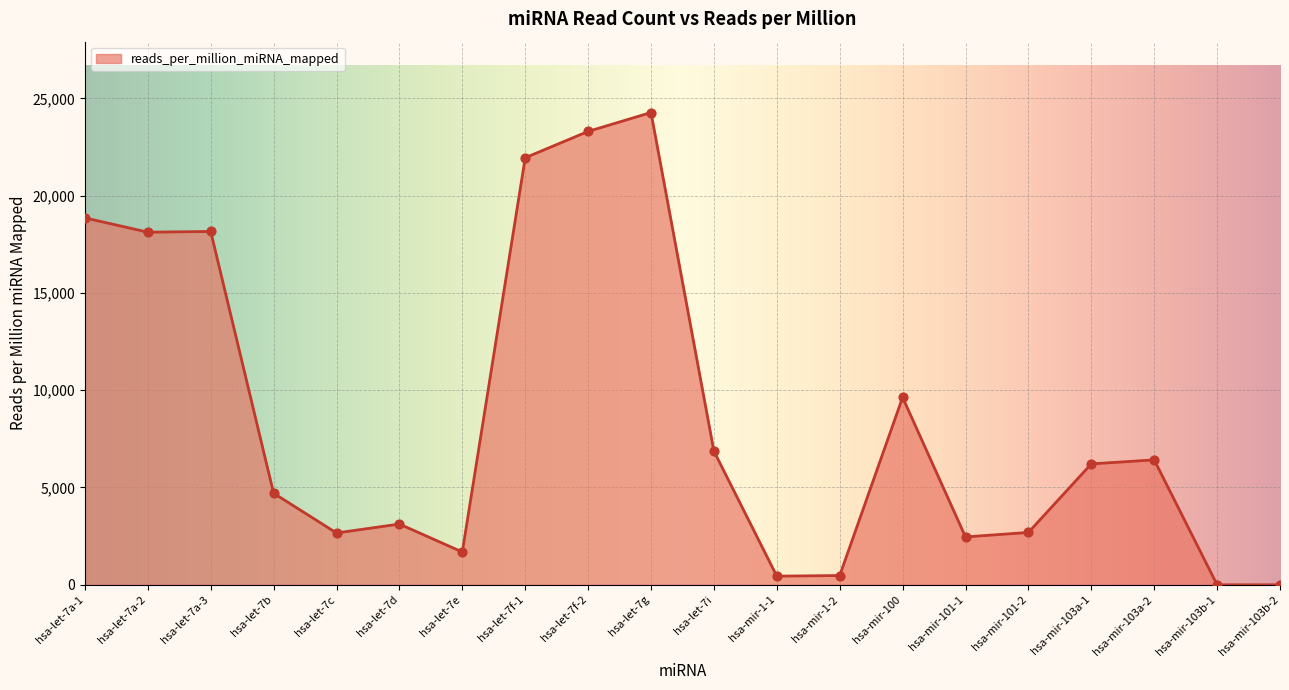

Between hsa-let-7i and hsa-mir-101-1, which is larger?

hsa-let-7i